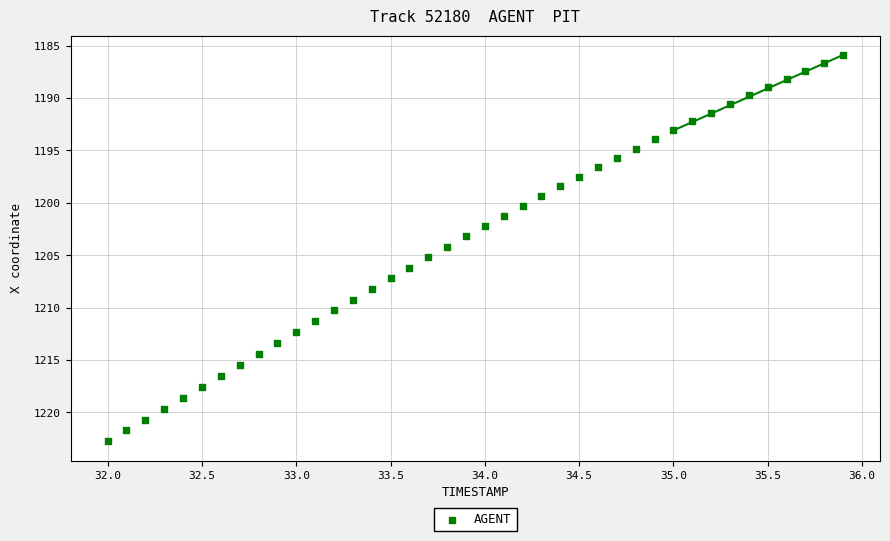

What is the range of X values (max minus min)?

3.9